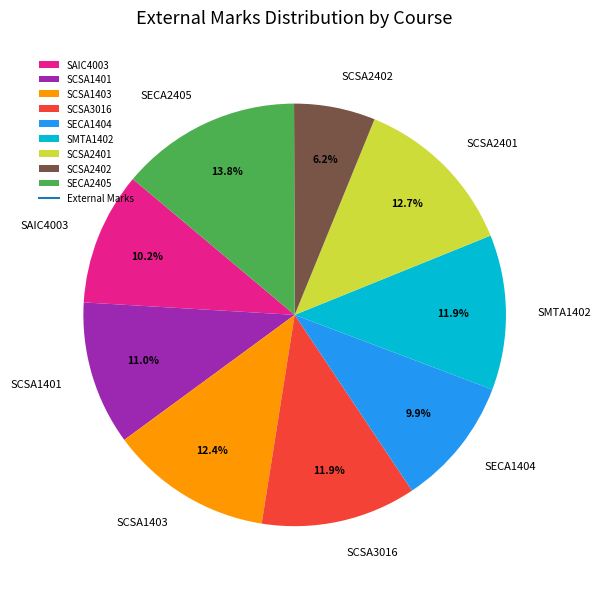

How many segments does this pie chart have?

9